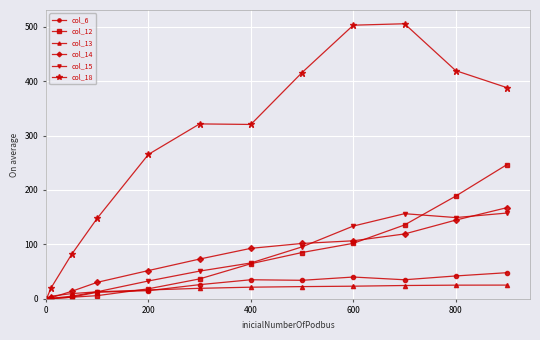

What is the difference between the second highest and second lowest values in the col_13 series?

20.3